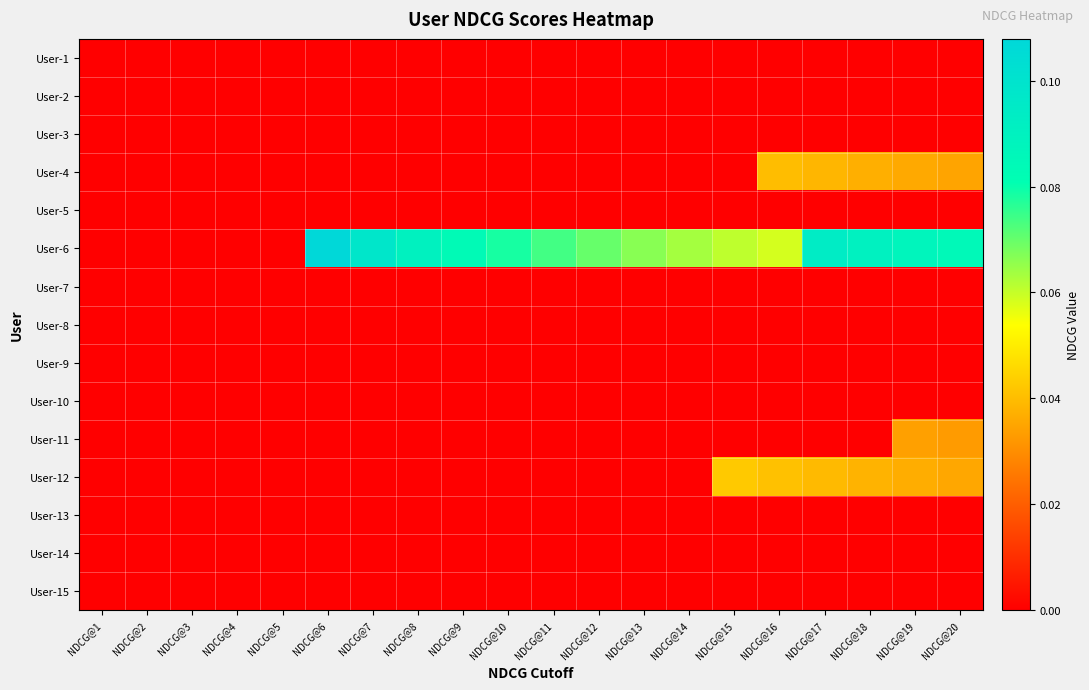

Reading left to right, transcribe all the data shown in this chart.

User-1: NDCG@1=0.0	NDCG@2=0.0	NDCG@3=0.0	NDCG@4=0.0	NDCG@5=0.0	NDCG@6=0.0	NDCG@7=0.0	NDCG@8=0.0	NDCG@9=0.0	NDCG@10=0.0	NDCG@11=0.0	NDCG@12=0.0	NDCG@13=0.0	NDCG@14=0.0	NDCG@15=0.0	NDCG@16=0.0	NDCG@17=0.0	NDCG@18=0.0	NDCG@19=0.0	NDCG@20=0.0
User-2: NDCG@1=0.0	NDCG@2=0.0	NDCG@3=0.0	NDCG@4=0.0	NDCG@5=0.0	NDCG@6=0.0	NDCG@7=0.0	NDCG@8=0.0	NDCG@9=0.0	NDCG@10=0.0	NDCG@11=0.0	NDCG@12=0.0	NDCG@13=0.0	NDCG@14=0.0	NDCG@15=0.0	NDCG@16=0.0	NDCG@17=0.0	NDCG@18=0.0	NDCG@19=0.0	NDCG@20=0.0
User-3: NDCG@1=0.0	NDCG@2=0.0	NDCG@3=0.0	NDCG@4=0.0	NDCG@5=0.0	NDCG@6=0.0	NDCG@7=0.0	NDCG@8=0.0	NDCG@9=0.0	NDCG@10=0.0	NDCG@11=0.0	NDCG@12=0.0	NDCG@13=0.0	NDCG@14=0.0	NDCG@15=0.0	NDCG@16=0.0	NDCG@17=0.0	NDCG@18=0.0	NDCG@19=0.0	NDCG@20=0.0
User-4: NDCG@1=0.0	NDCG@2=0.0	NDCG@3=0.0	NDCG@4=0.0	NDCG@5=0.0	NDCG@6=0.0	NDCG@7=0.0	NDCG@8=0.0	NDCG@9=0.0	NDCG@10=0.0	NDCG@11=0.0	NDCG@12=0.0	NDCG@13=0.0	NDCG@14=0.0	NDCG@15=0.0	NDCG@16=0.0	NDCG@17=0.0	NDCG@18=0.0	NDCG@19=0.0	NDCG@20=0.0
User-5: NDCG@1=0.0	NDCG@2=0.0	NDCG@3=0.0	NDCG@4=0.0	NDCG@5=0.0	NDCG@6=0.0	NDCG@7=0.0	NDCG@8=0.0	NDCG@9=0.0	NDCG@10=0.0	NDCG@11=0.0	NDCG@12=0.0	NDCG@13=0.0	NDCG@14=0.0	NDCG@15=0.0	NDCG@16=0.0	NDCG@17=0.0	NDCG@18=0.0	NDCG@19=0.0	NDCG@20=0.0
User-6: NDCG@1=0.0	NDCG@2=0.0	NDCG@3=0.0	NDCG@4=0.0	NDCG@5=0.0	NDCG@6=0.1	NDCG@7=0.1	NDCG@8=0.1	NDCG@9=0.1	NDCG@10=0.1	NDCG@11=0.1	NDCG@12=0.1	NDCG@13=0.1	NDCG@14=0.1	NDCG@15=0.1	NDCG@16=0.1	NDCG@17=0.1	NDCG@18=0.1	NDCG@19=0.1	NDCG@20=0.1
User-7: NDCG@1=0.0	NDCG@2=0.0	NDCG@3=0.0	NDCG@4=0.0	NDCG@5=0.0	NDCG@6=0.0	NDCG@7=0.0	NDCG@8=0.0	NDCG@9=0.0	NDCG@10=0.0	NDCG@11=0.0	NDCG@12=0.0	NDCG@13=0.0	NDCG@14=0.0	NDCG@15=0.0	NDCG@16=0.0	NDCG@17=0.0	NDCG@18=0.0	NDCG@19=0.0	NDCG@20=0.0
User-8: NDCG@1=0.0	NDCG@2=0.0	NDCG@3=0.0	NDCG@4=0.0	NDCG@5=0.0	NDCG@6=0.0	NDCG@7=0.0	NDCG@8=0.0	NDCG@9=0.0	NDCG@10=0.0	NDCG@11=0.0	NDCG@12=0.0	NDCG@13=0.0	NDCG@14=0.0	NDCG@15=0.0	NDCG@16=0.0	NDCG@17=0.0	NDCG@18=0.0	NDCG@19=0.0	NDCG@20=0.0
User-9: NDCG@1=0.0	NDCG@2=0.0	NDCG@3=0.0	NDCG@4=0.0	NDCG@5=0.0	NDCG@6=0.0	NDCG@7=0.0	NDCG@8=0.0	NDCG@9=0.0	NDCG@10=0.0	NDCG@11=0.0	NDCG@12=0.0	NDCG@13=0.0	NDCG@14=0.0	NDCG@15=0.0	NDCG@16=0.0	NDCG@17=0.0	NDCG@18=0.0	NDCG@19=0.0	NDCG@20=0.0
User-10: NDCG@1=0.0	NDCG@2=0.0	NDCG@3=0.0	NDCG@4=0.0	NDCG@5=0.0	NDCG@6=0.0	NDCG@7=0.0	NDCG@8=0.0	NDCG@9=0.0	NDCG@10=0.0	NDCG@11=0.0	NDCG@12=0.0	NDCG@13=0.0	NDCG@14=0.0	NDCG@15=0.0	NDCG@16=0.0	NDCG@17=0.0	NDCG@18=0.0	NDCG@19=0.0	NDCG@20=0.0
User-11: NDCG@1=0.0	NDCG@2=0.0	NDCG@3=0.0	NDCG@4=0.0	NDCG@5=0.0	NDCG@6=0.0	NDCG@7=0.0	NDCG@8=0.0	NDCG@9=0.0	NDCG@10=0.0	NDCG@11=0.0	NDCG@12=0.0	NDCG@13=0.0	NDCG@14=0.0	NDCG@15=0.0	NDCG@16=0.0	NDCG@17=0.0	NDCG@18=0.0	NDCG@19=0.0	NDCG@20=0.0
User-12: NDCG@1=0.0	NDCG@2=0.0	NDCG@3=0.0	NDCG@4=0.0	NDCG@5=0.0	NDCG@6=0.0	NDCG@7=0.0	NDCG@8=0.0	NDCG@9=0.0	NDCG@10=0.0	NDCG@11=0.0	NDCG@12=0.0	NDCG@13=0.0	NDCG@14=0.0	NDCG@15=0.0	NDCG@16=0.0	NDCG@17=0.0	NDCG@18=0.0	NDCG@19=0.0	NDCG@20=0.0
User-13: NDCG@1=0.0	NDCG@2=0.0	NDCG@3=0.0	NDCG@4=0.0	NDCG@5=0.0	NDCG@6=0.0	NDCG@7=0.0	NDCG@8=0.0	NDCG@9=0.0	NDCG@10=0.0	NDCG@11=0.0	NDCG@12=0.0	NDCG@13=0.0	NDCG@14=0.0	NDCG@15=0.0	NDCG@16=0.0	NDCG@17=0.0	NDCG@18=0.0	NDCG@19=0.0	NDCG@20=0.0
User-14: NDCG@1=0.0	NDCG@2=0.0	NDCG@3=0.0	NDCG@4=0.0	NDCG@5=0.0	NDCG@6=0.0	NDCG@7=0.0	NDCG@8=0.0	NDCG@9=0.0	NDCG@10=0.0	NDCG@11=0.0	NDCG@12=0.0	NDCG@13=0.0	NDCG@14=0.0	NDCG@15=0.0	NDCG@16=0.0	NDCG@17=0.0	NDCG@18=0.0	NDCG@19=0.0	NDCG@20=0.0
User-15: NDCG@1=0.0	NDCG@2=0.0	NDCG@3=0.0	NDCG@4=0.0	NDCG@5=0.0	NDCG@6=0.0	NDCG@7=0.0	NDCG@8=0.0	NDCG@9=0.0	NDCG@10=0.0	NDCG@11=0.0	NDCG@12=0.0	NDCG@13=0.0	NDCG@14=0.0	NDCG@15=0.0	NDCG@16=0.0	NDCG@17=0.0	NDCG@18=0.0	NDCG@19=0.0	NDCG@20=0.0